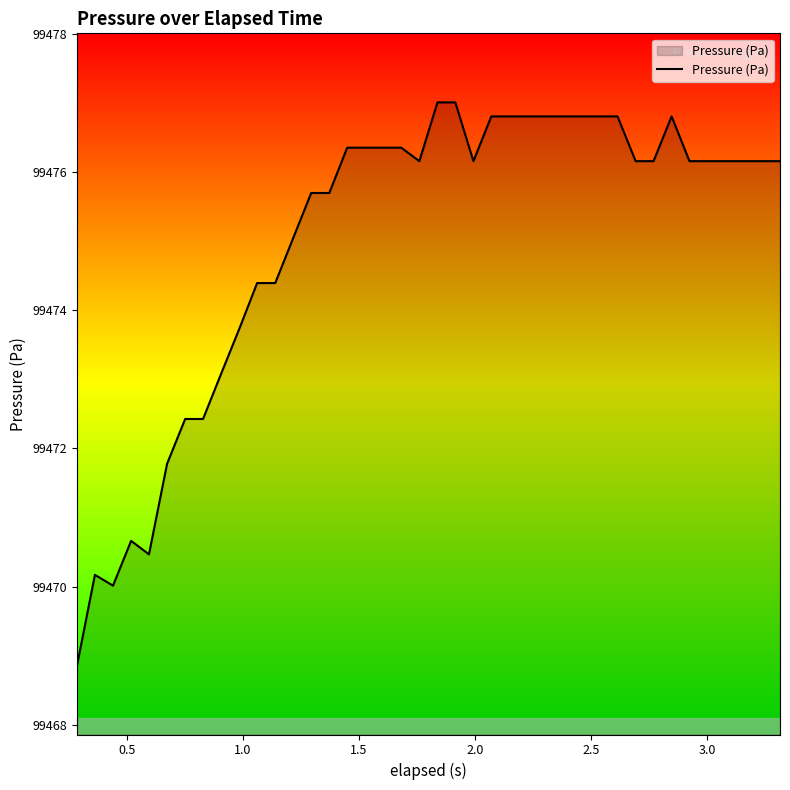

What is the smallest value displayed?

99468.9